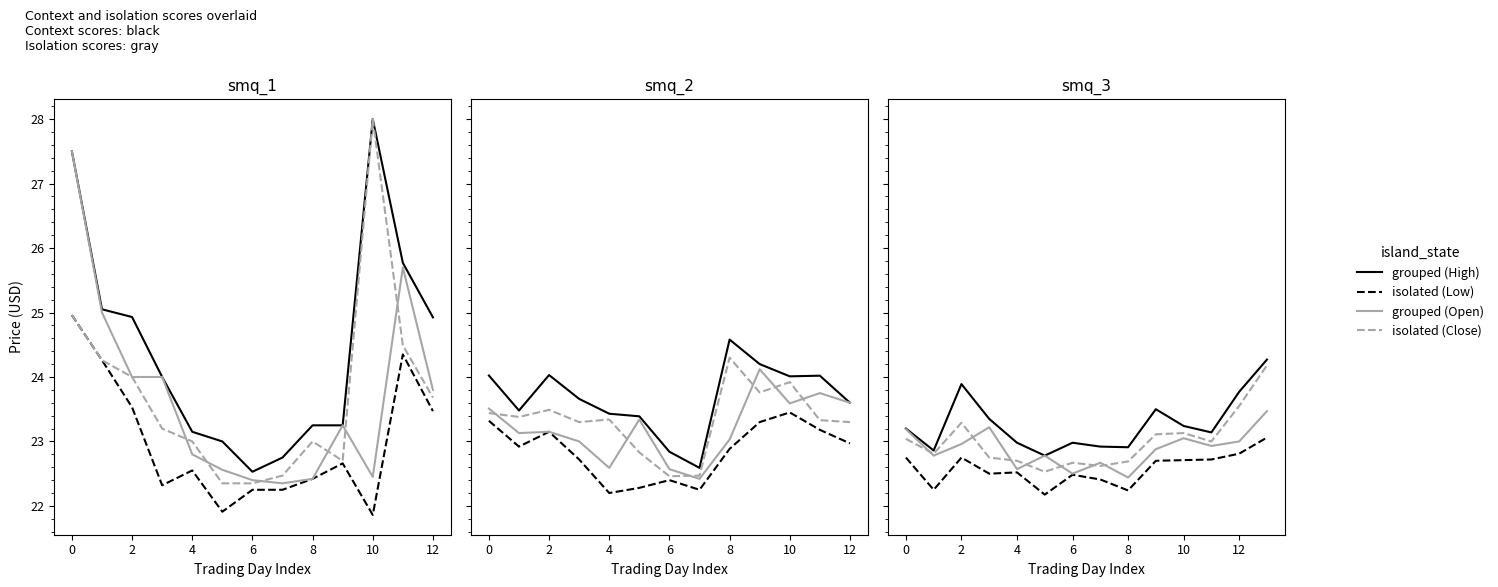

True or false: Open and High cross at least once.

False